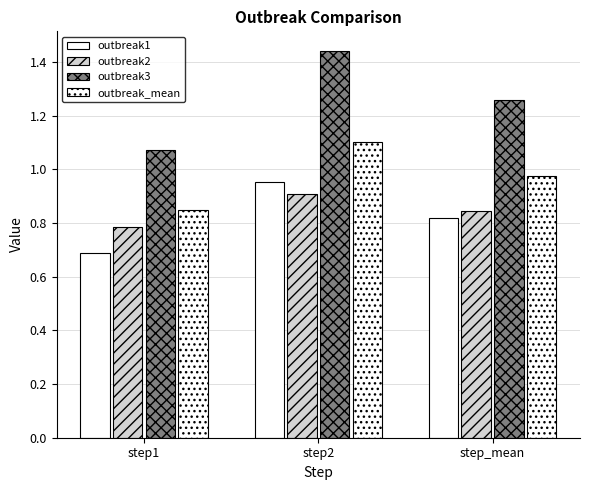

Which series has the largest range (max minus min)?

outbreak3